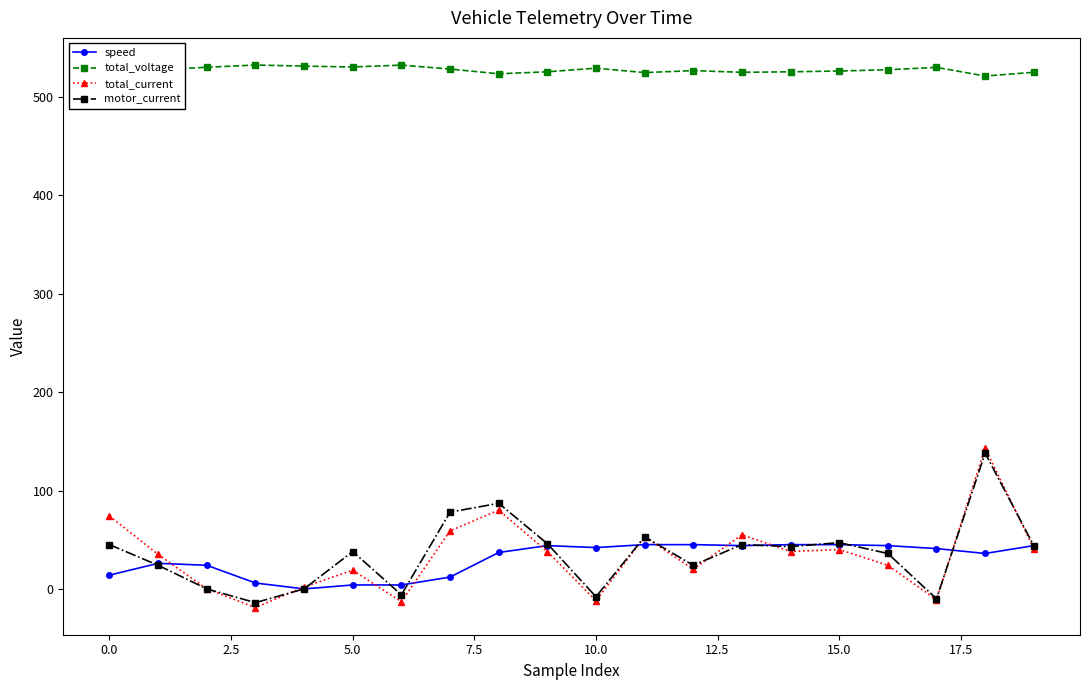

Which series has the largest range (max minus min)?

total_current